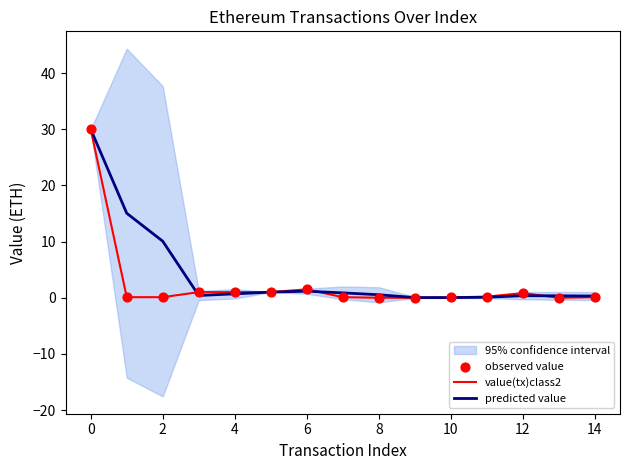

Which series has the widest spread of Y values?

value(tx)class2